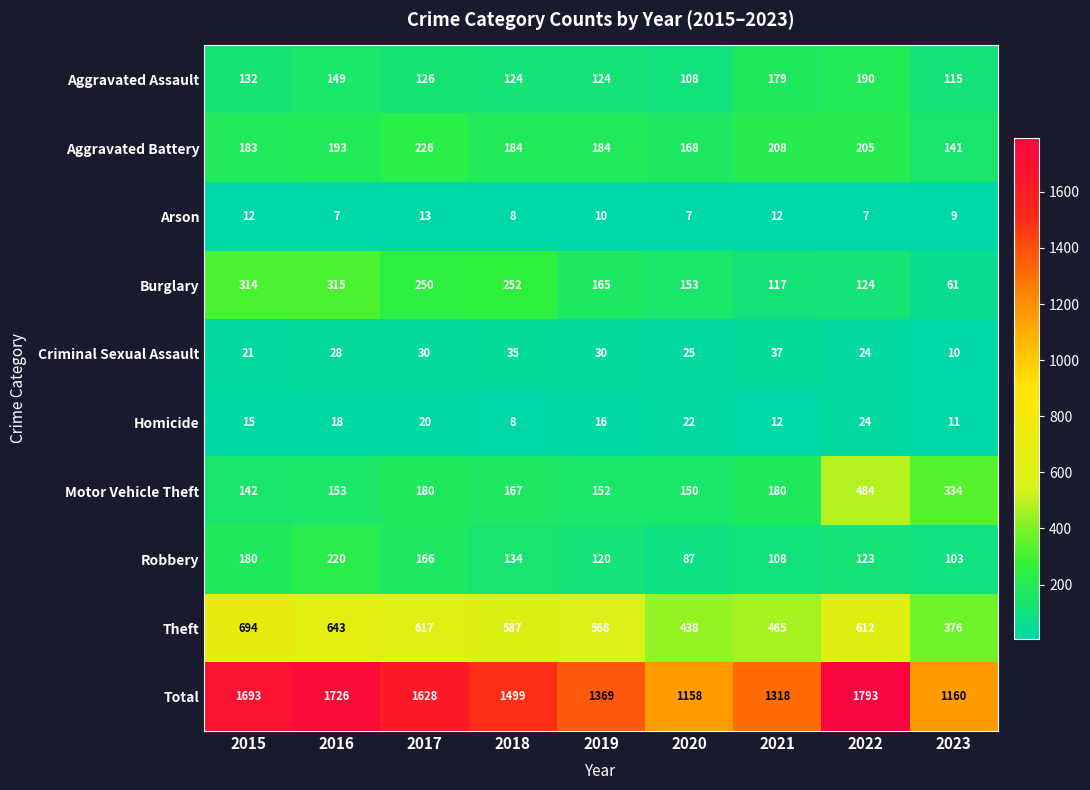

Is it true that Homicide equals 34 at 2017?

False